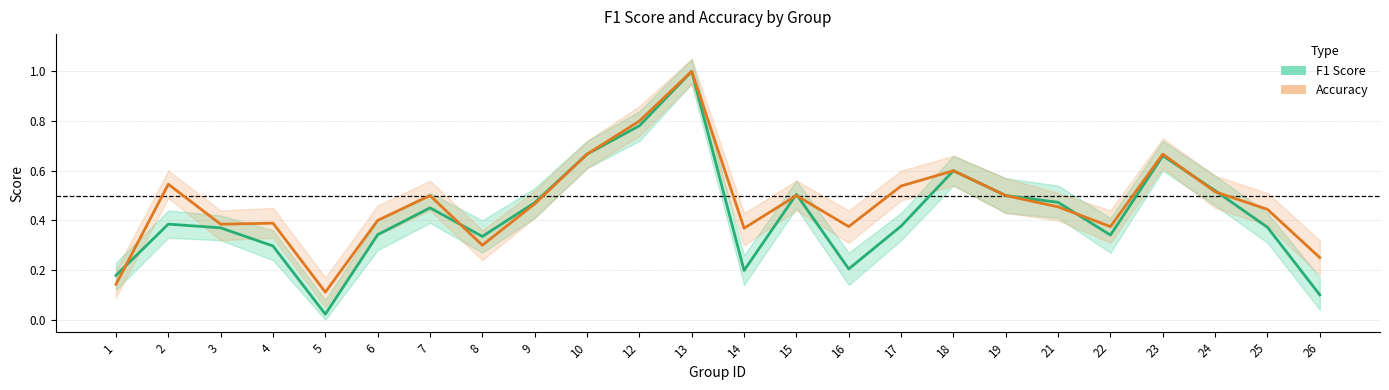

True or false: f1 and accuracy intersect in this chart.

True